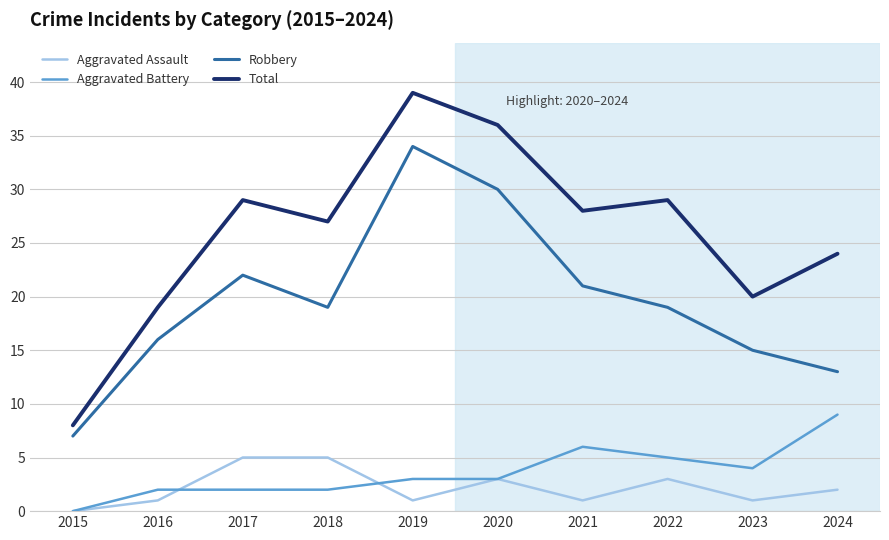

Is it true that Robbery equals 49 at 2020?

False